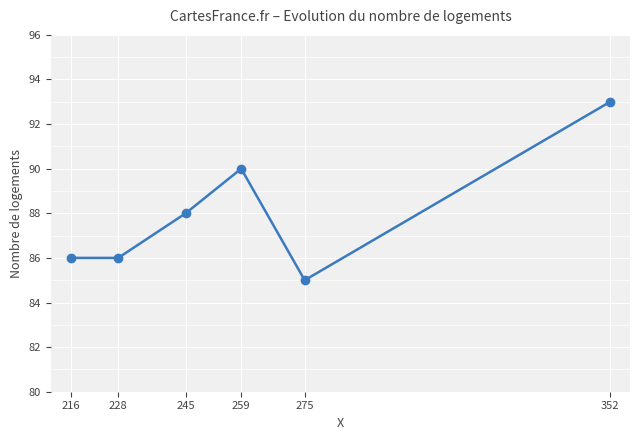

True or false: there are more than 0 points higher than both neighbors.

True